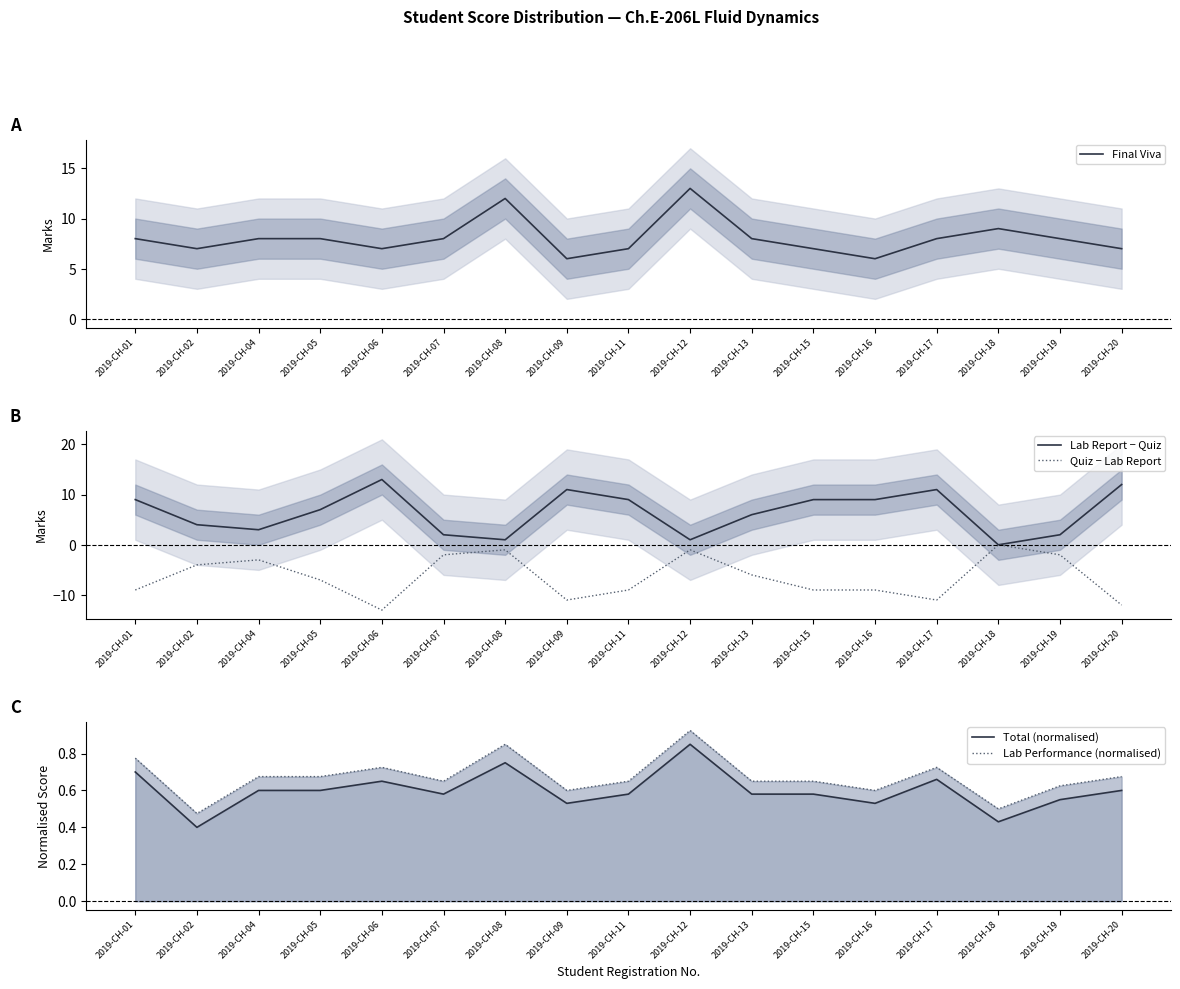

Rank the categories by Quiz − Lab Report value from lowest to highest.

2019-CH-06, 2019-CH-20, 2019-CH-09, 2019-CH-17, 2019-CH-01, 2019-CH-11, 2019-CH-15, 2019-CH-16, 2019-CH-05, 2019-CH-13, 2019-CH-02, 2019-CH-04, 2019-CH-07, 2019-CH-19, 2019-CH-08, 2019-CH-12, 2019-CH-18